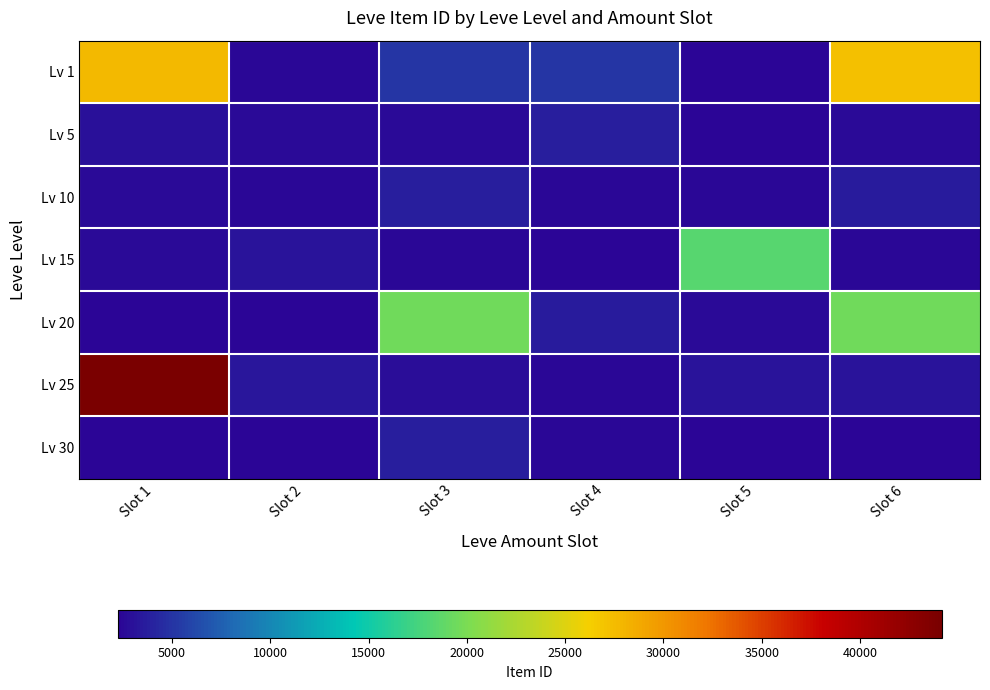

At which category does the chart reach its peak across all series?

Slot 1